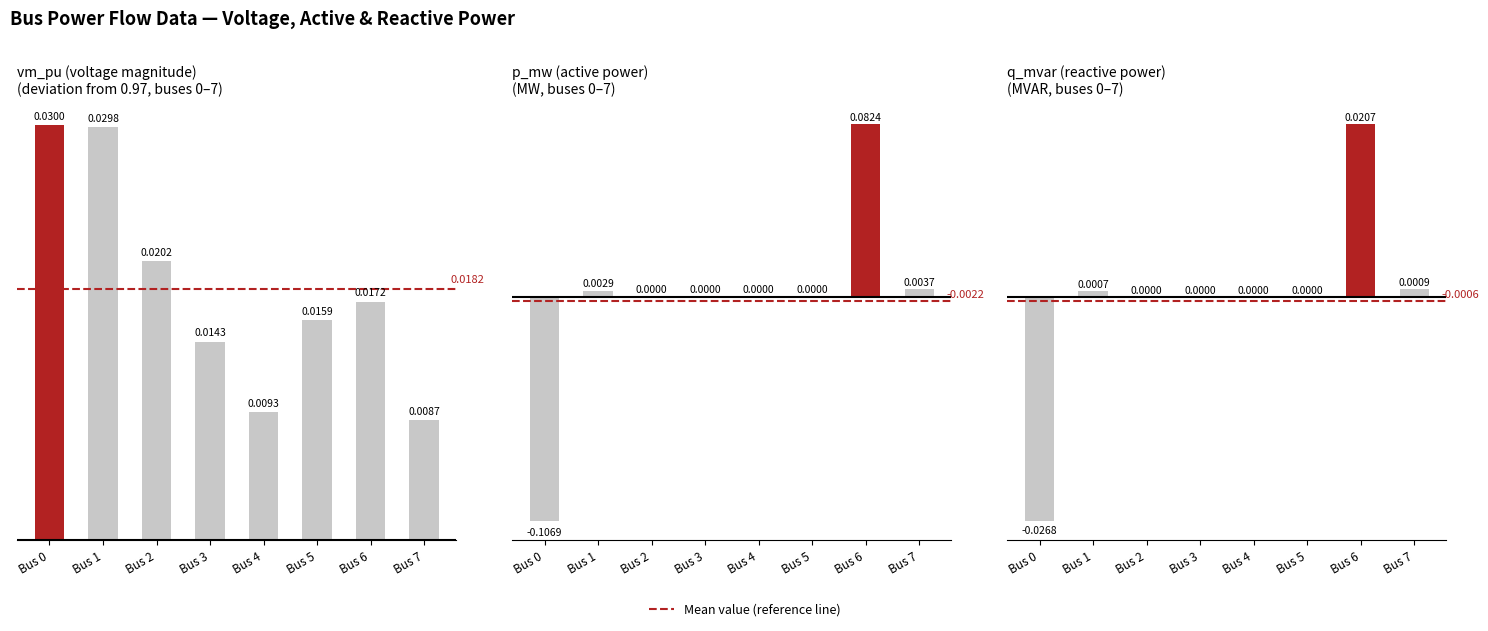

How many values in q_mvar are below zero?

1